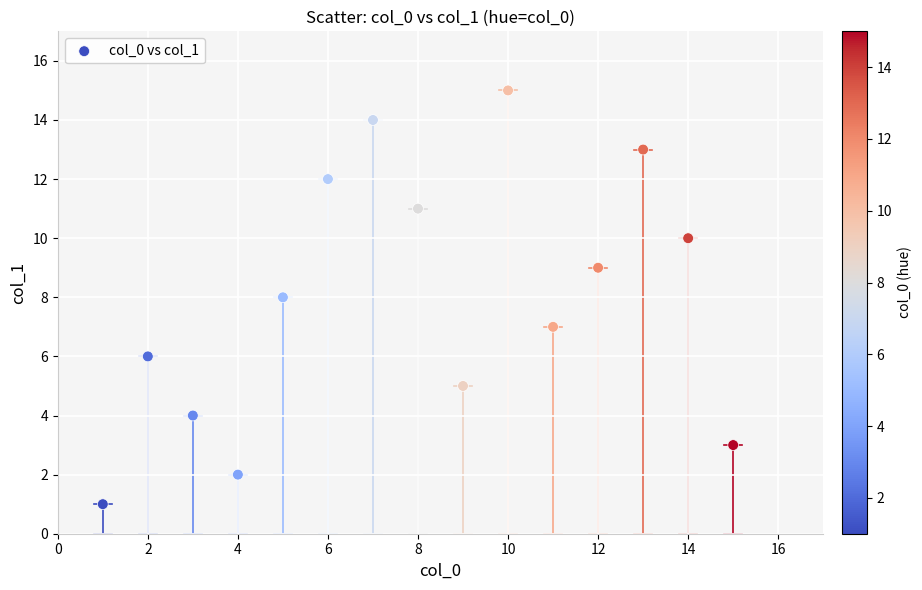

What is the range of X values (max minus min)?

14